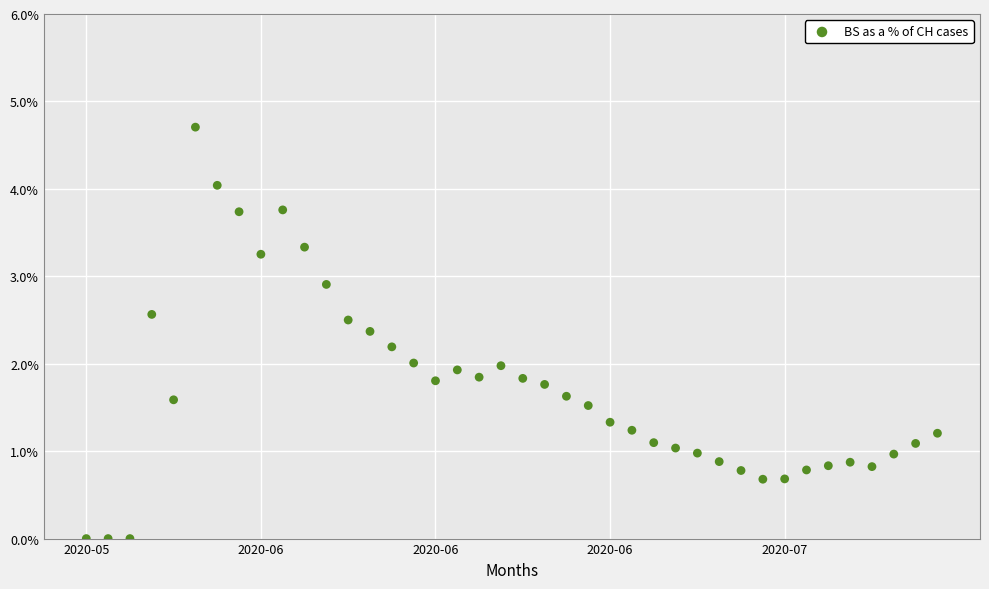

What is the range of Y values (max minus min)?

4.7